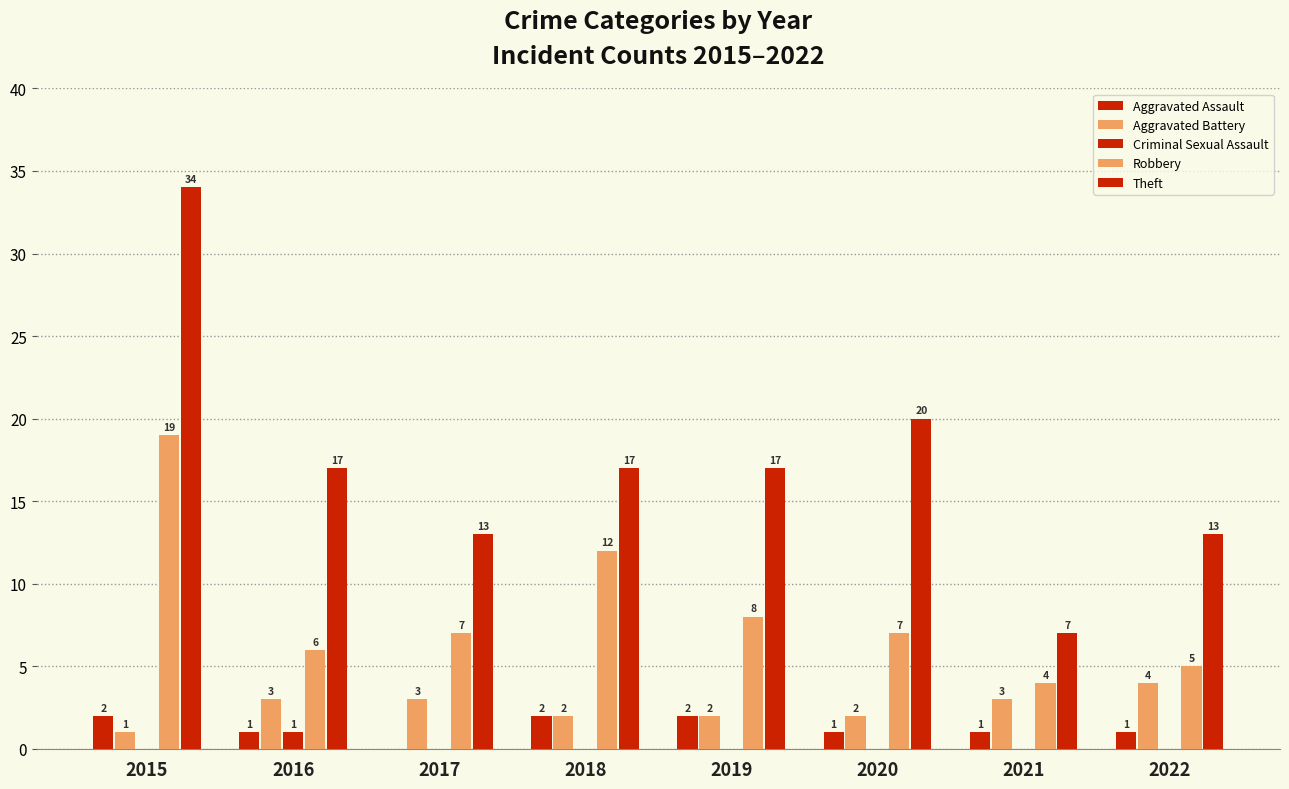

List the series in order of their peak value, highest first.

Theft, Robbery, Aggravated Battery, Aggravated Assault, Criminal Sexual Assault